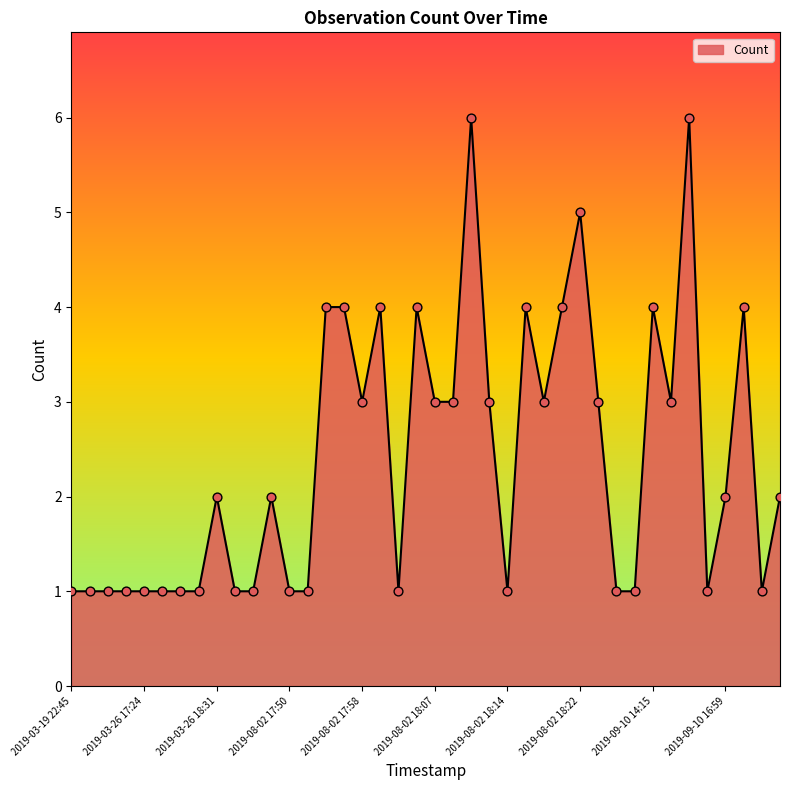

What is the greatest value displayed?

6